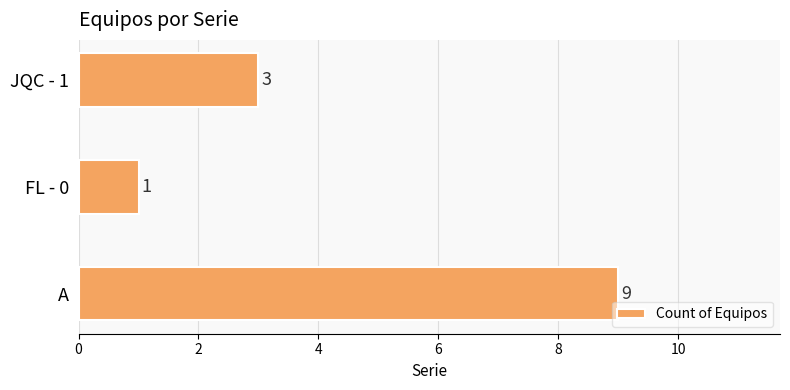

How many distinct data groups are displayed?

1